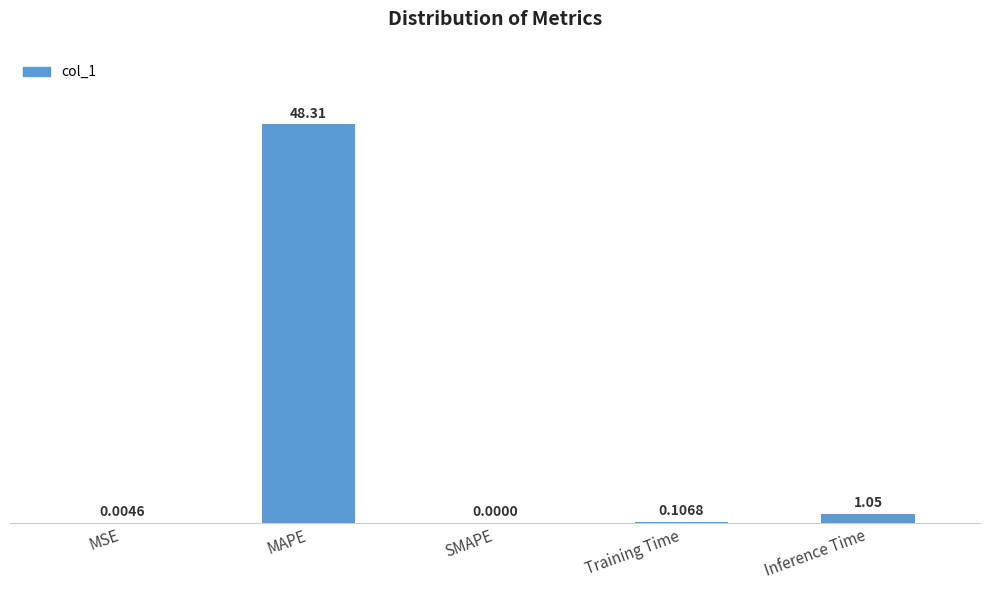

What is the sum of all values?

49.5